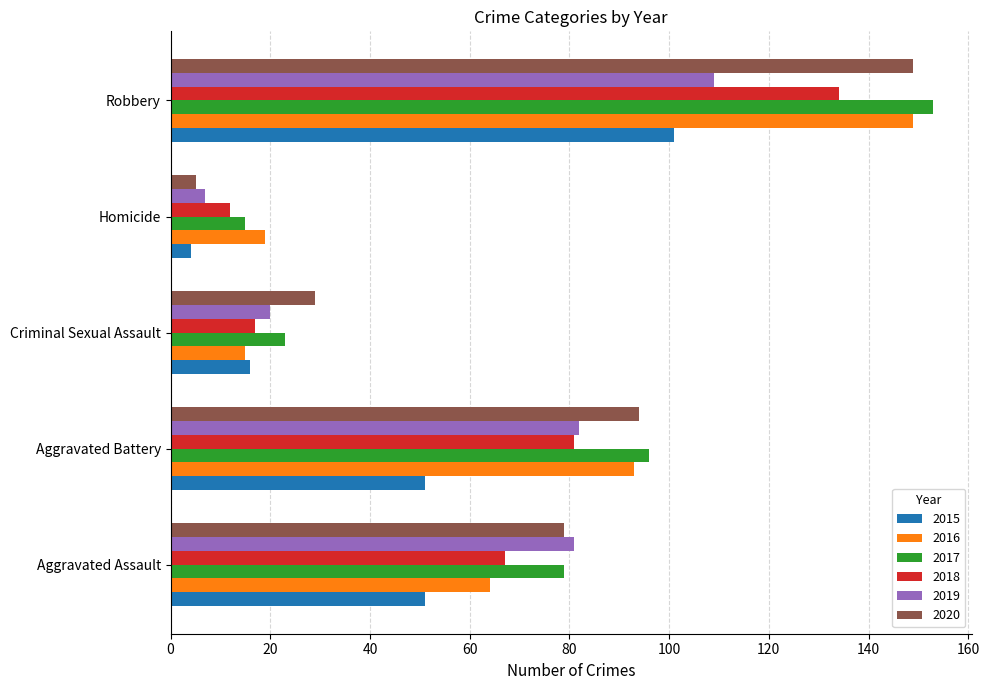

What is the sum of all 2015 values?

223